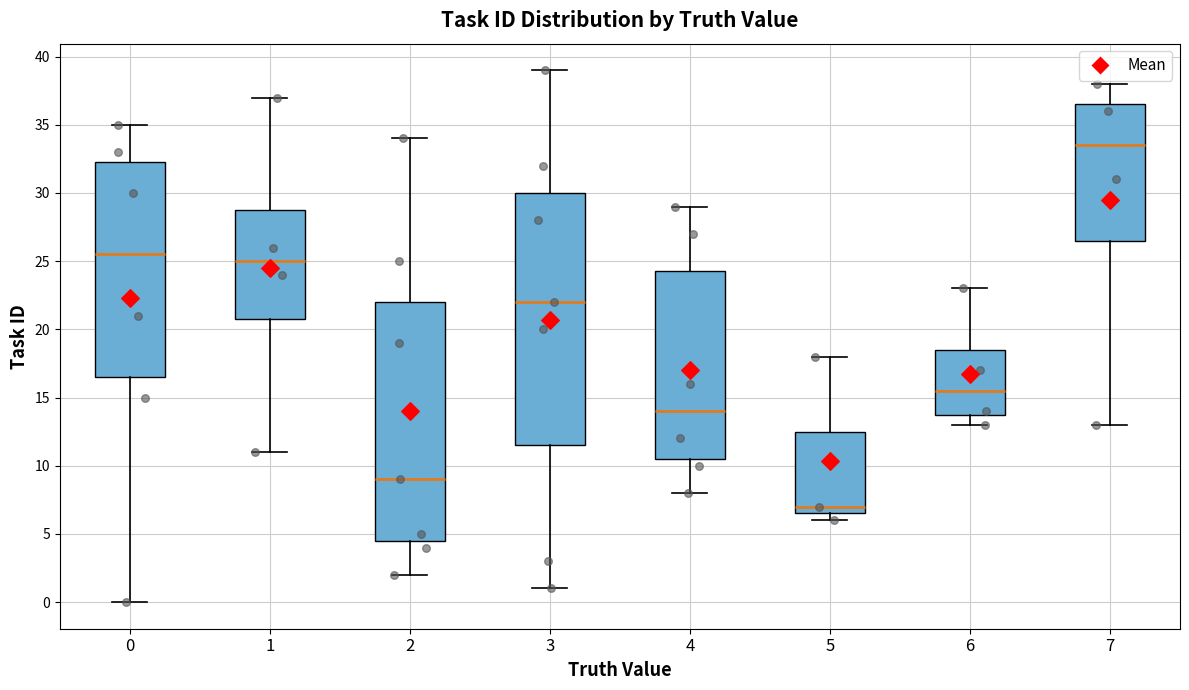

Which box's median line is the highest?

7